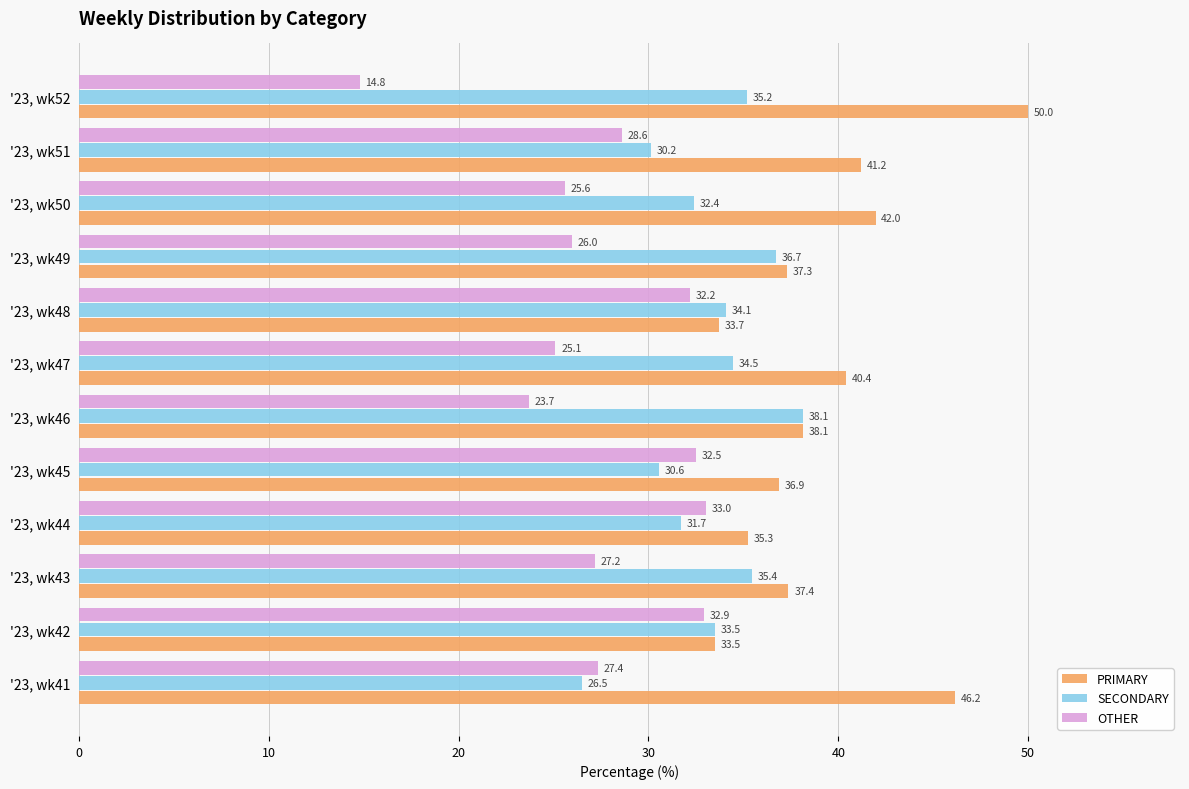

List the series in order of their overall mean, highest first.

PRIMARY, SECONDARY, OTHER